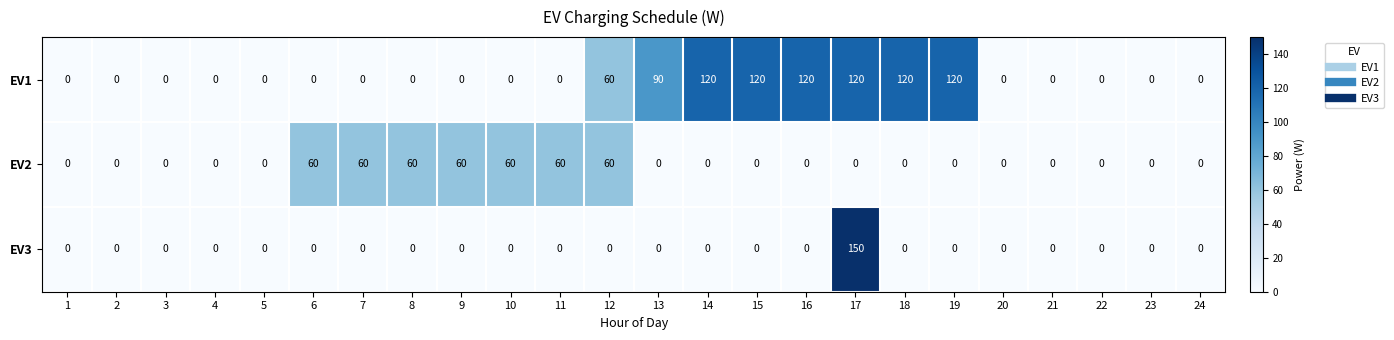

List the series in order of their peak value, highest first.

EV3, EV1, EV2